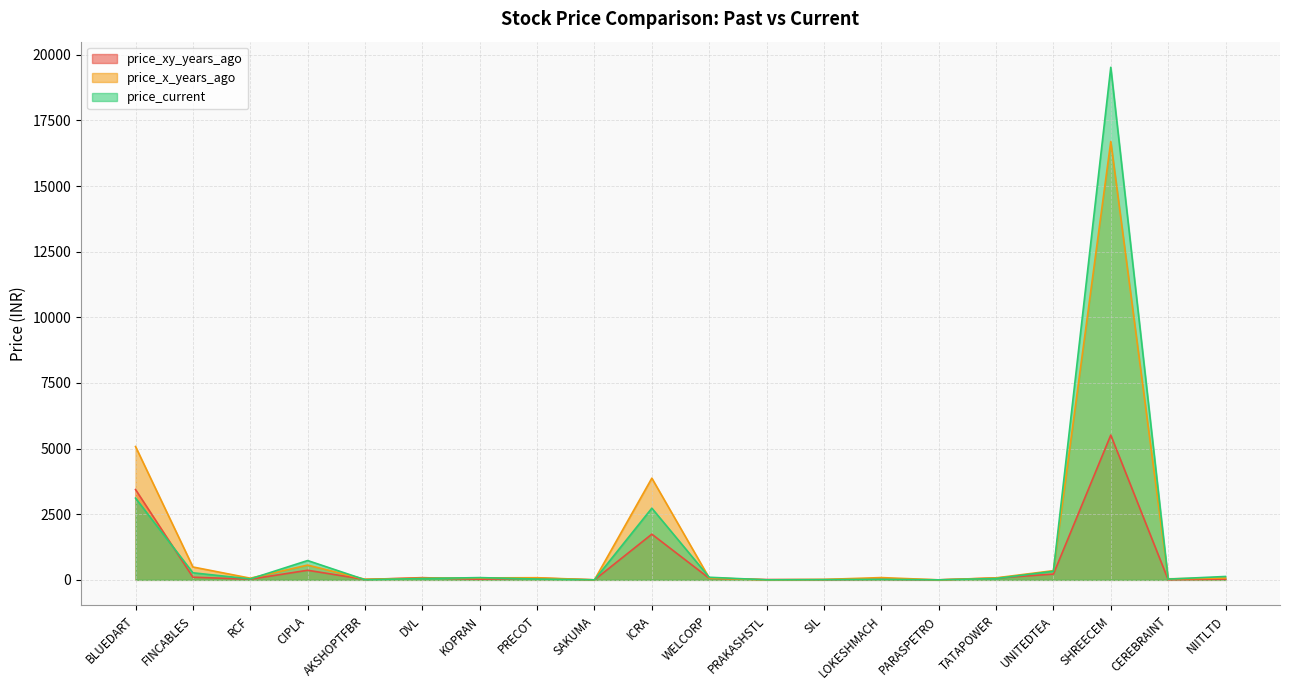

Which series changed the most between RCF and UNITEDTEA?

price_current